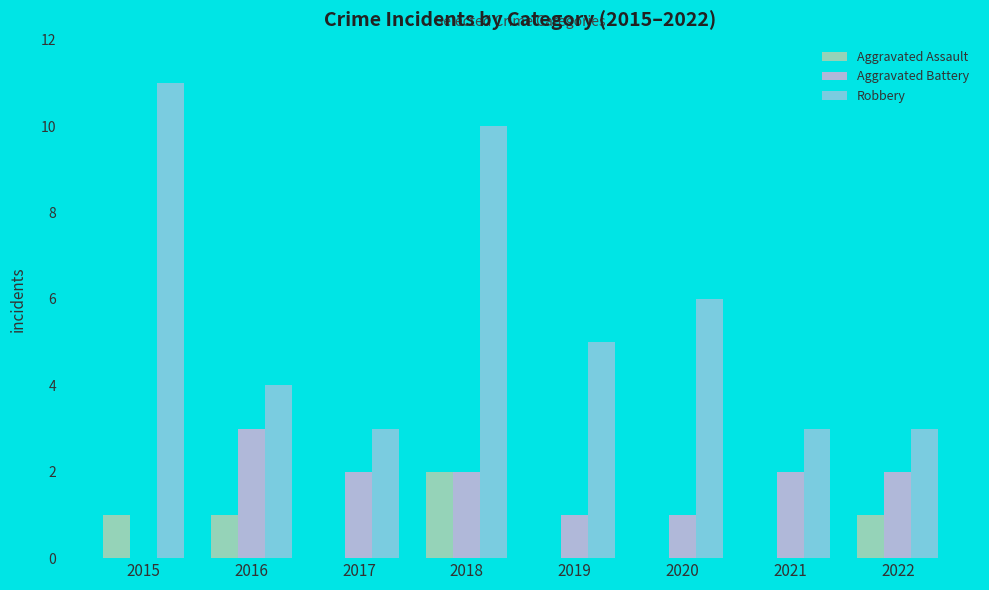

What is the total value across all series at 2020?

7